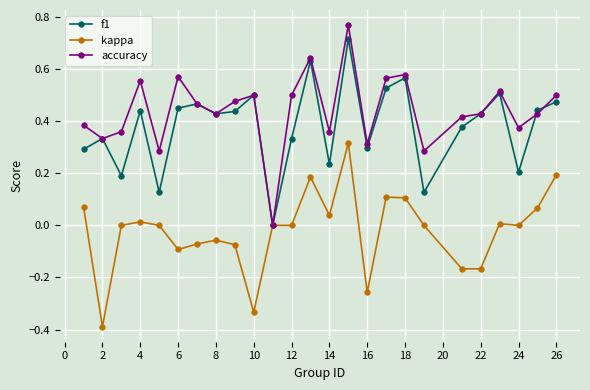

Which series has the widest spread of values?

accuracy